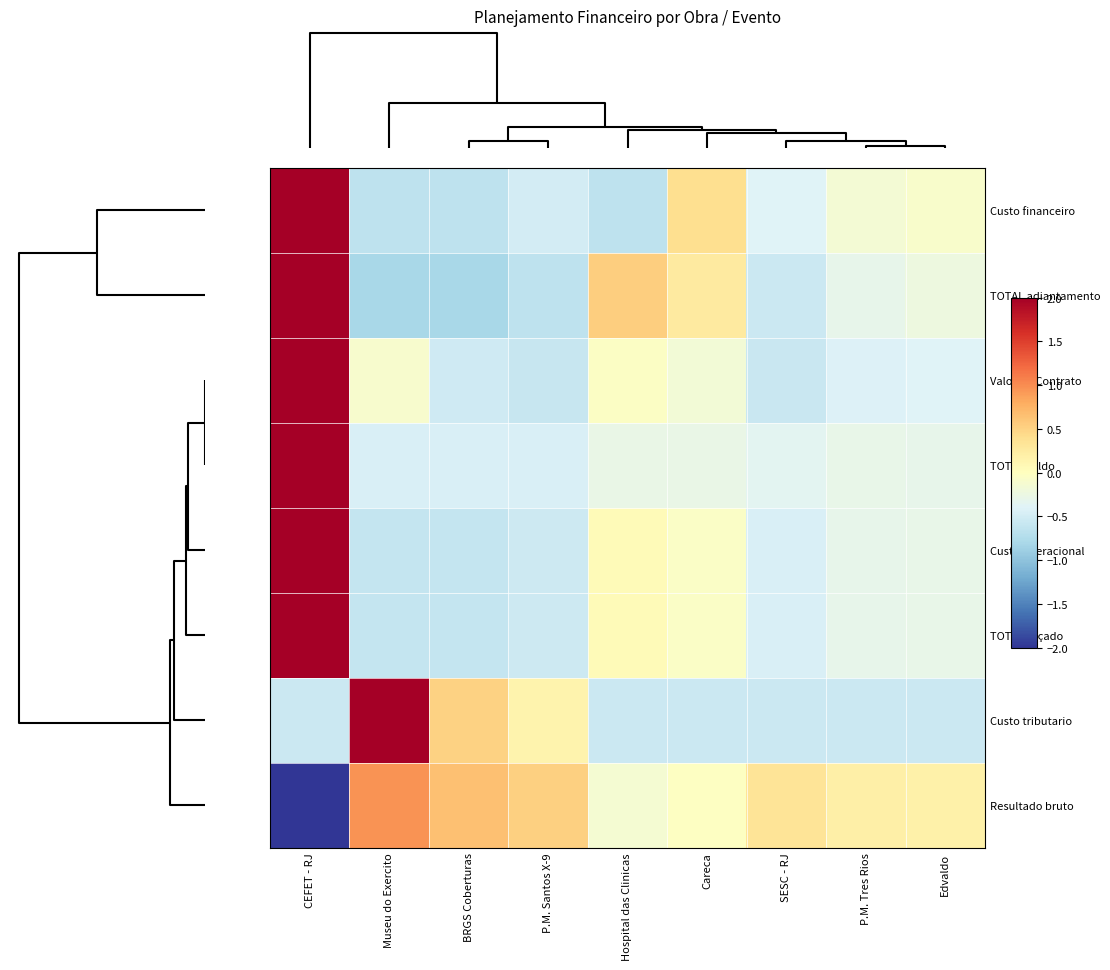

Rank the series at CEFET - RJ from lowest to highest value.

Resultado bruto, Custo tributario, TOTAL adiantamento, Custo financeiro, Custo operacional, TOTAL orçado, Valor do Contrato, TOTAL saldo